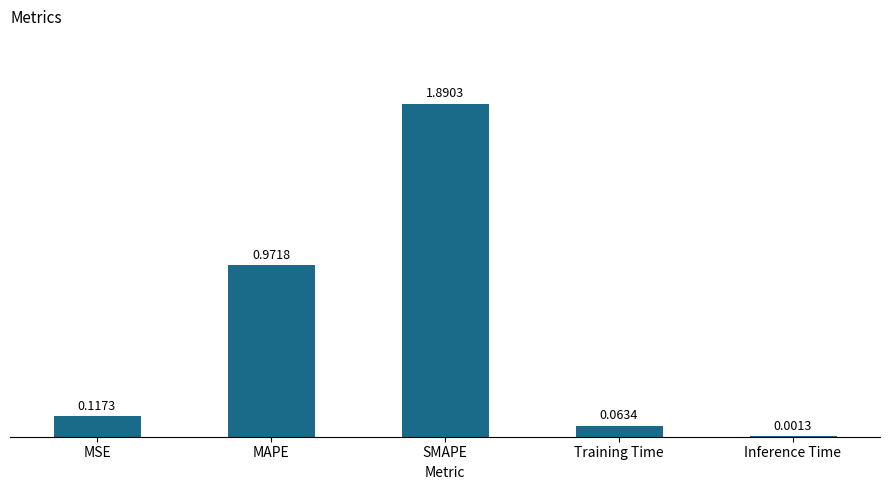

Where is the data nearest to the value 0?

Inference Time